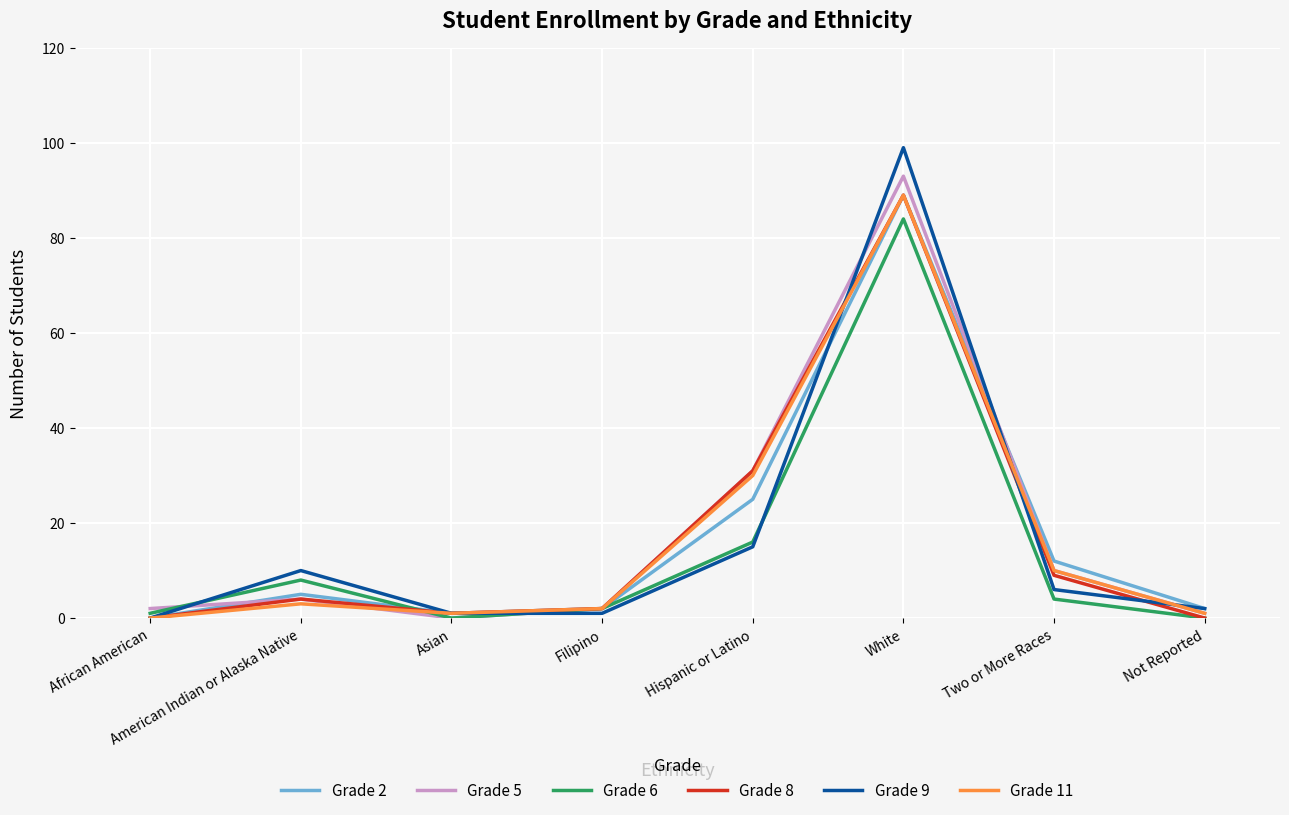

What are all the series names shown in the legend?

Grade 2, Grade 5, Grade 6, Grade 8, Grade 9, Grade 11